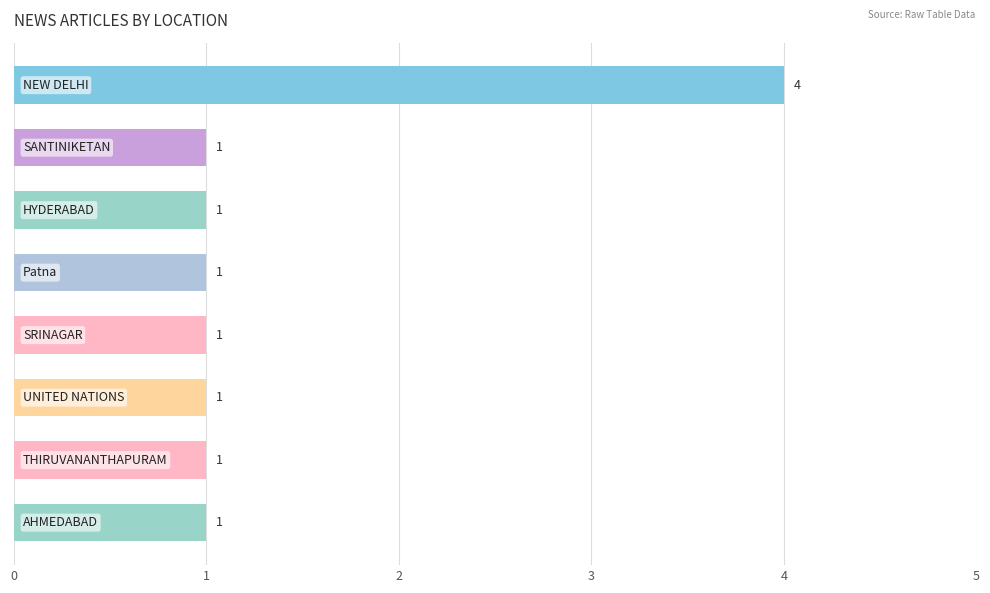

What is the greatest value displayed?

4